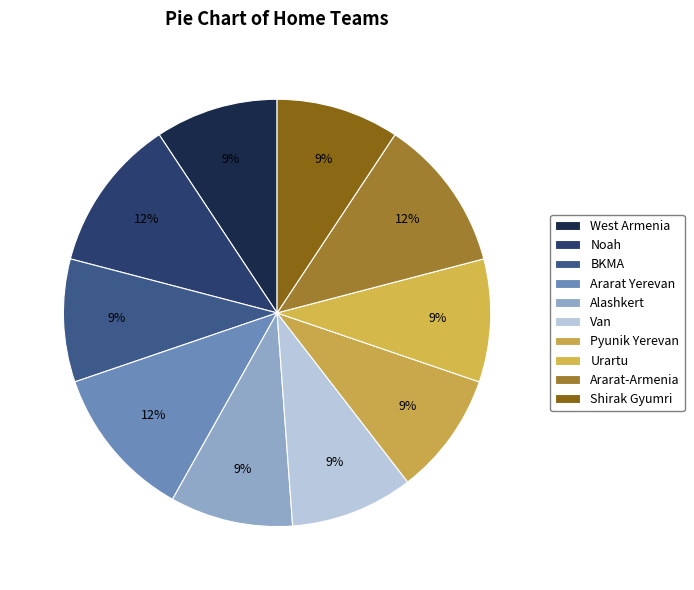

How many slices are in this pie chart?

10